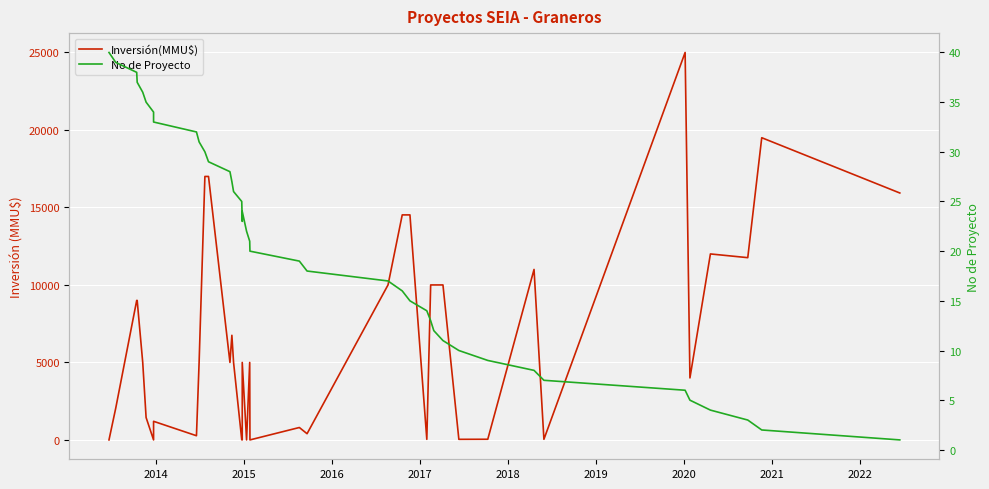

What is the sum of all Inversión(MMU$) values?

263313